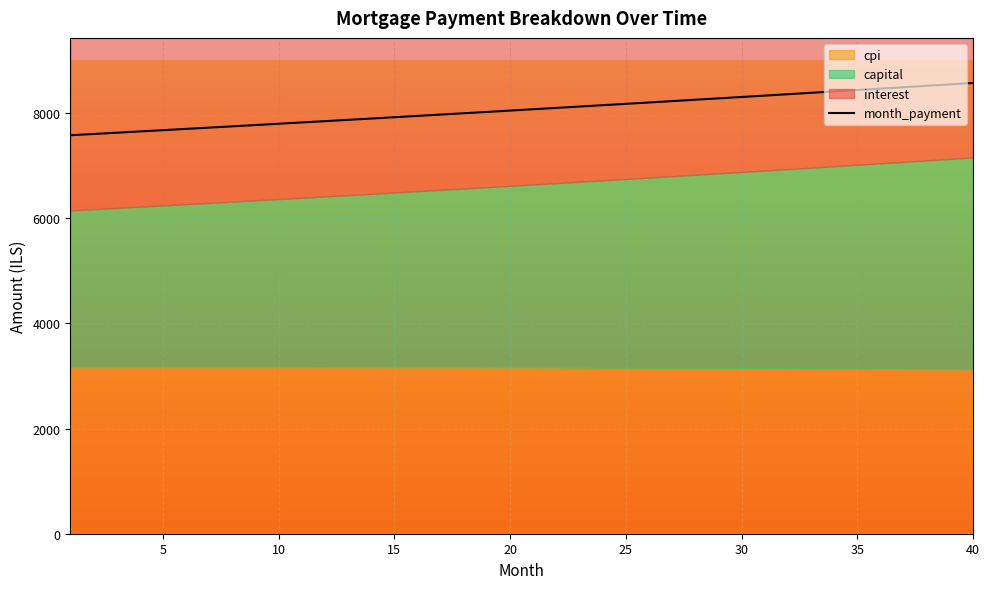

How many categories are shown in the chart?

40